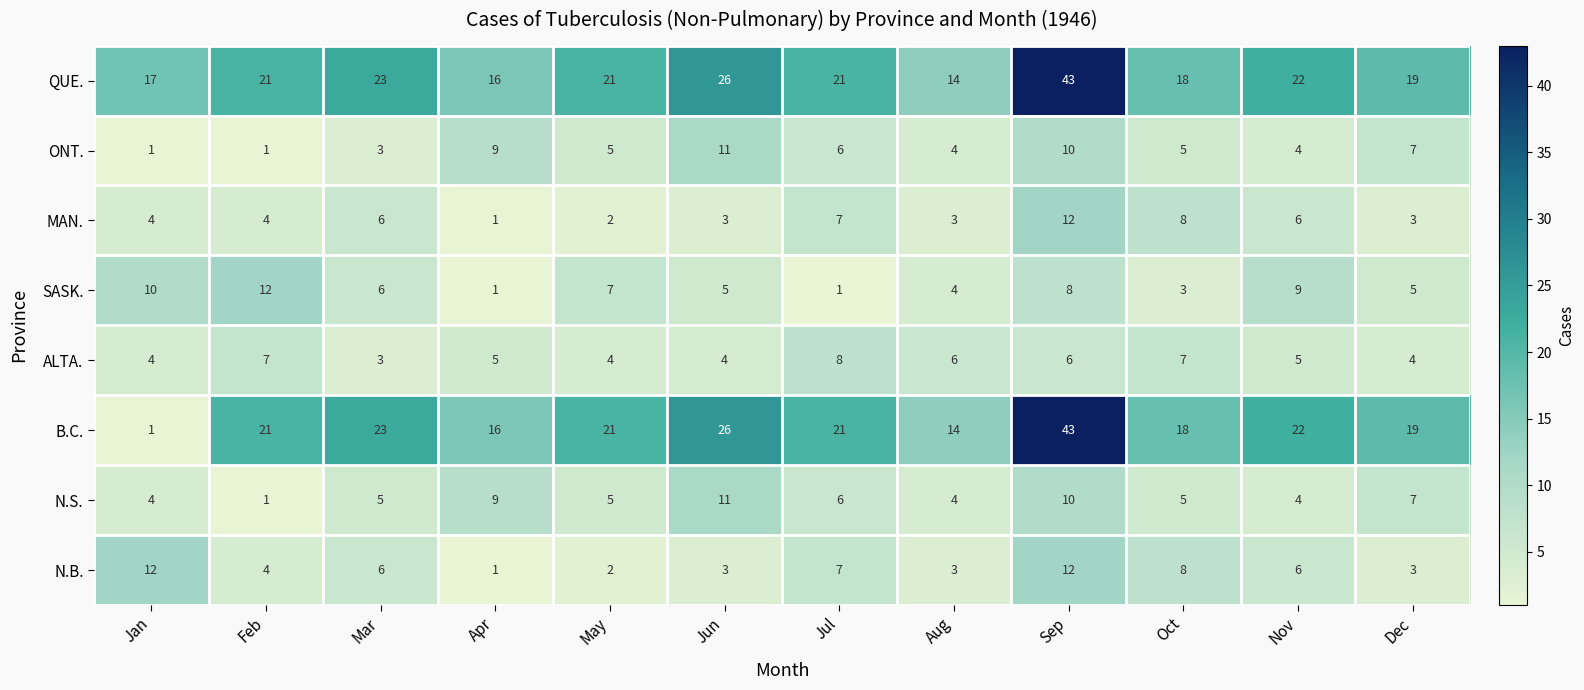

The ONT. series shows 4 at Dec. True or false?

False